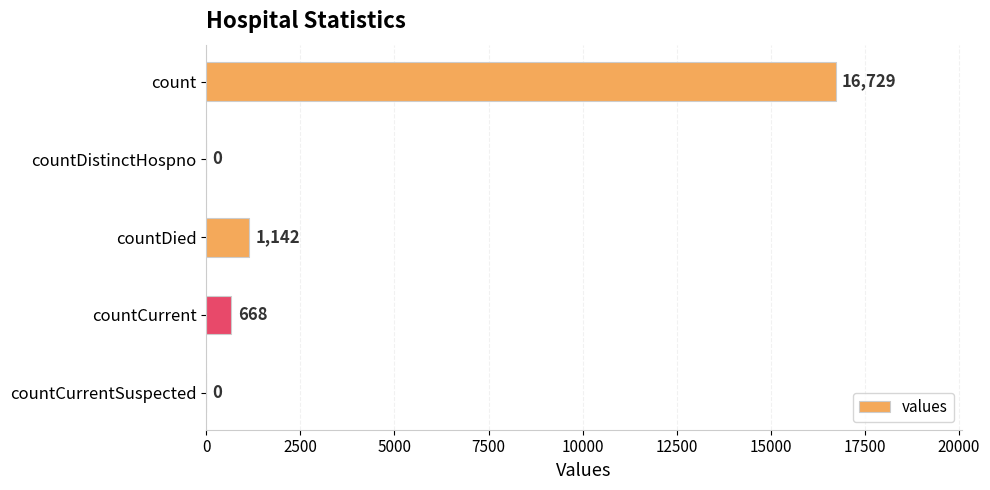

Reading top to bottom, list all the values displayed in this chart.

count=16729	countDistinctHospno=0	countDied=1142	countCurrent=668	countCurrentSuspected=0